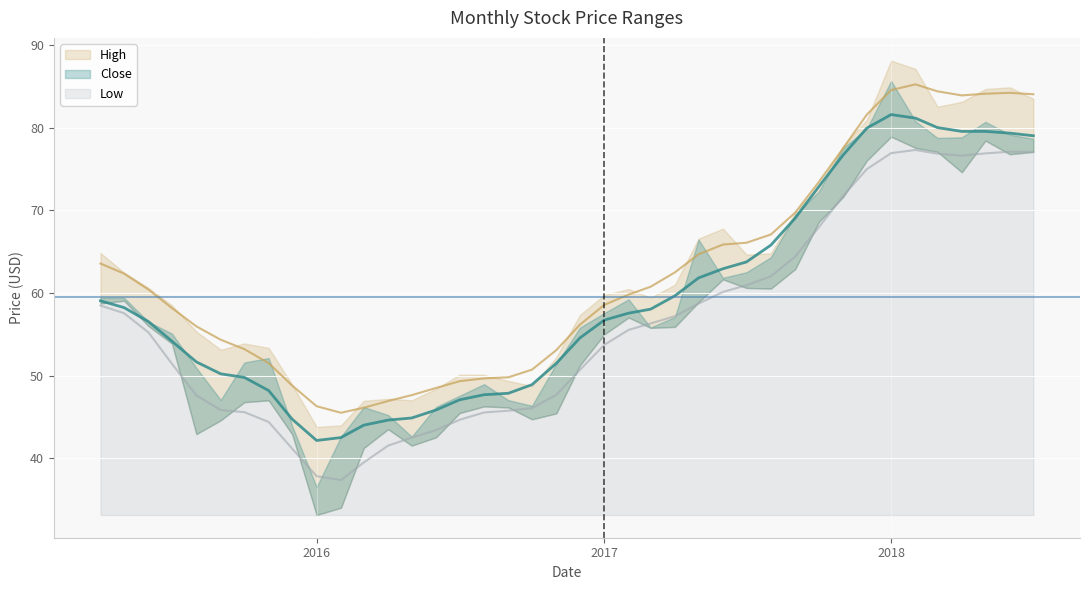

True or false: Low has a value of 52.8 at 38.

False